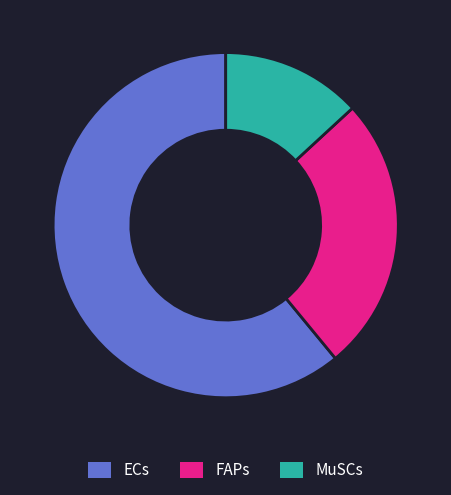

True or false: ECs accounts for 61% of the total.

True